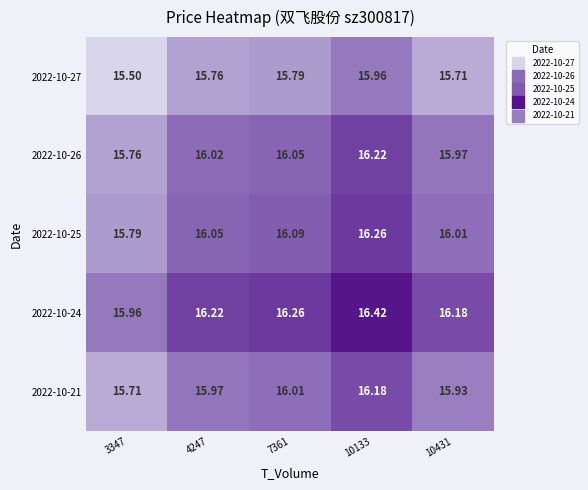

Reading left to right, what are all the values shown in this chart?

2022-10-27: 3347=15.5	4247=15.8	7361=15.8	10133=16.0	10431=15.7
2022-10-26: 3347=15.8	4247=16.0	7361=16.1	10133=16.2	10431=16.0
2022-10-25: 3347=15.8	4247=16.1	7361=16.1	10133=16.3	10431=16.0
2022-10-24: 3347=16.0	4247=16.2	7361=16.3	10133=16.4	10431=16.2
2022-10-21: 3347=15.7	4247=16.0	7361=16.0	10133=16.2	10431=15.9